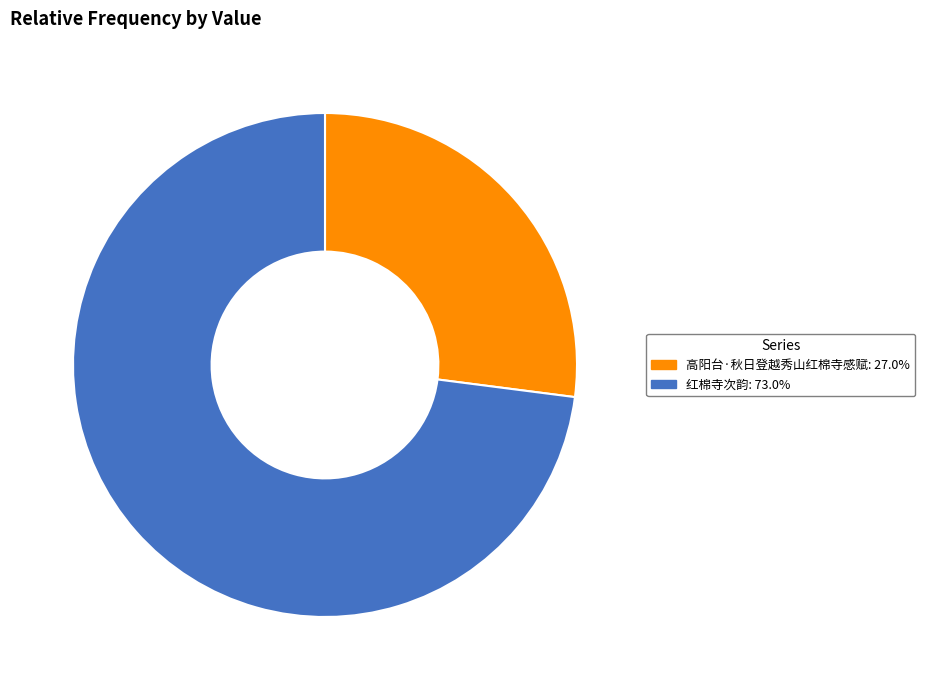

Rank the categories by value from highest to lowest.

红棉寺次韵, 高阳台·秋日登越秀山红棉寺感赋